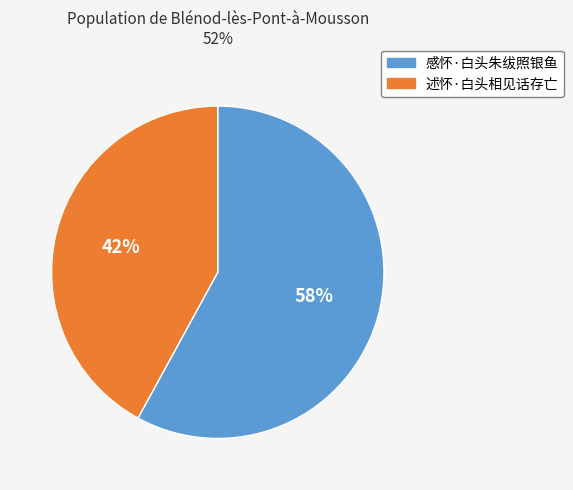

Is it true that 感怀·白头朱绂照银鱼 is 66% of the pie?

False